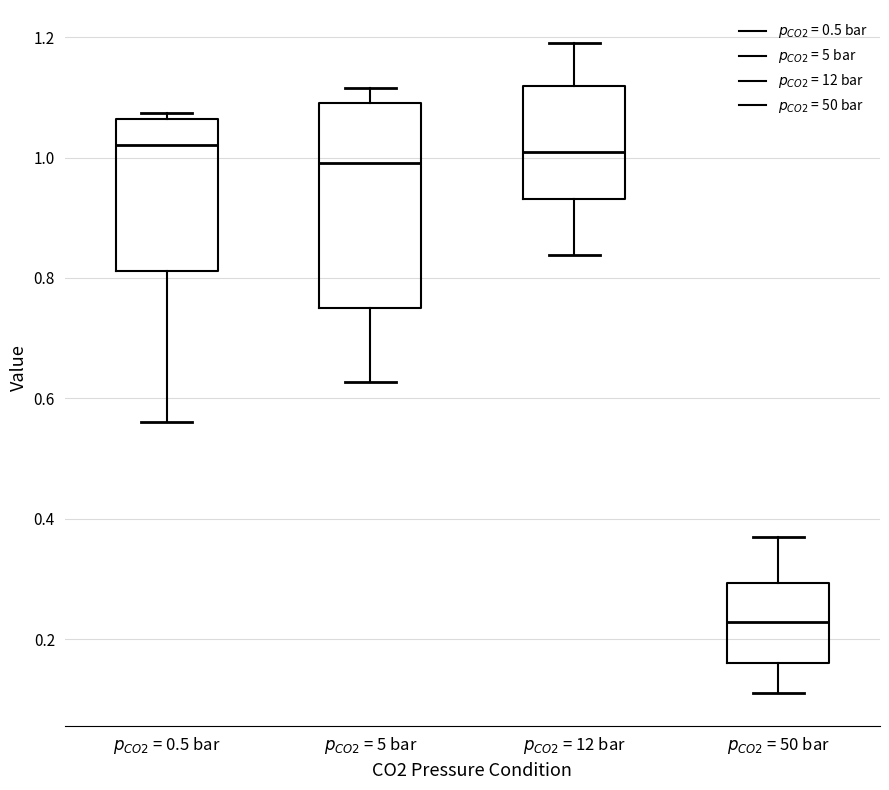

Reading left to right, transcribe this box plot: for each box, give where its median line is, the range the box spans, and where its two whiskers end, as read against the y-axis. The values are not printed on the chart, so give them approximately, as read against the axis.

$p_{CO2}$ = 0.5 bar: median 1.02, box 0.82 to 1.06, whiskers 0.56 to 1.08
$p_{CO2}$ = 5 bar: median 1.00, box 0.74 to 1.10, whiskers 0.62 to 1.12
$p_{CO2}$ = 12 bar: median 1.00, box 0.94 to 1.12, whiskers 0.84 to 1.20
$p_{CO2}$ = 50 bar: median 0.22, box 0.16 to 0.30, whiskers 0.12 to 0.38